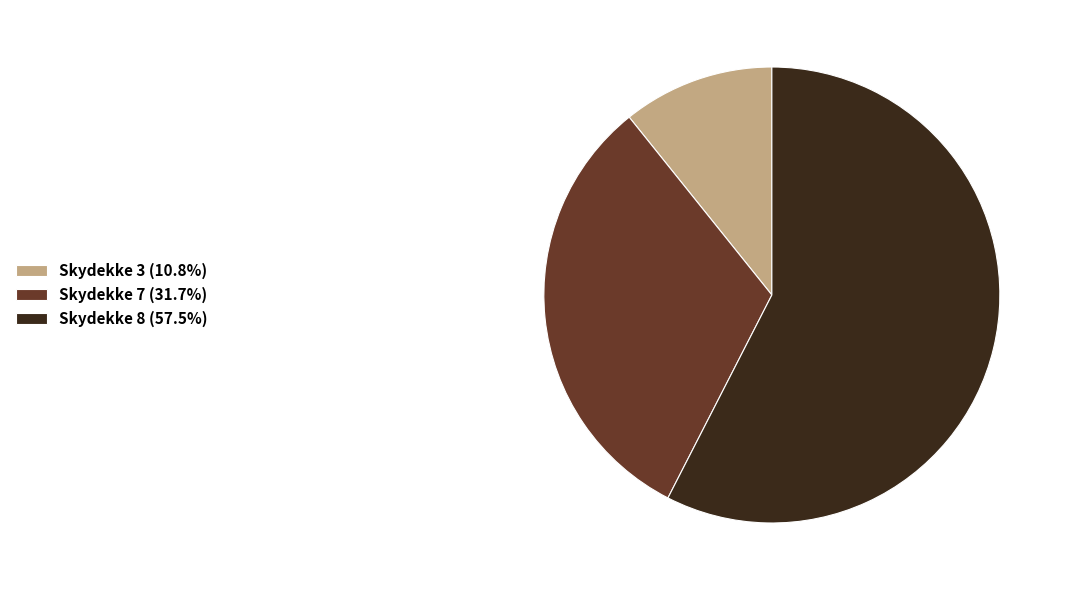

Approximately how many times larger is the value at Skydekke 8 (57.5%) compared to Skydekke 7 (31.7%)?

1.8